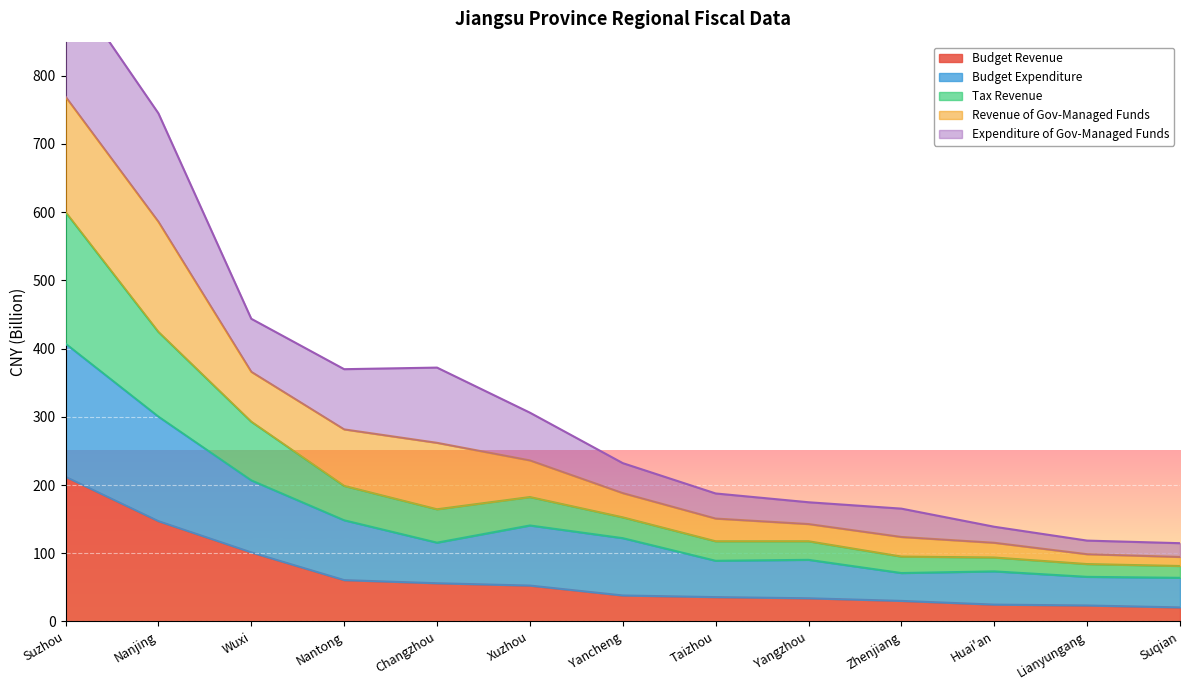

The value of Budget Revenue at Suqian is 20.6. True or false?

True